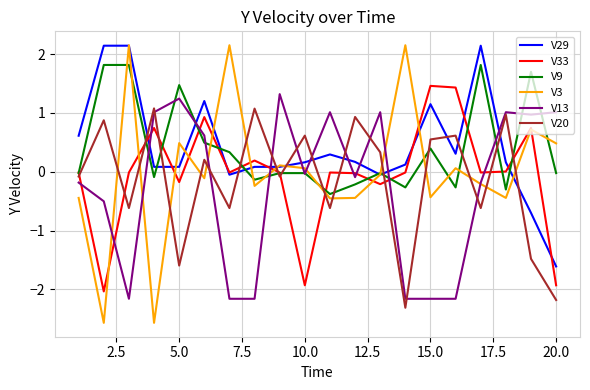

Count the number of data series in this chart.

6